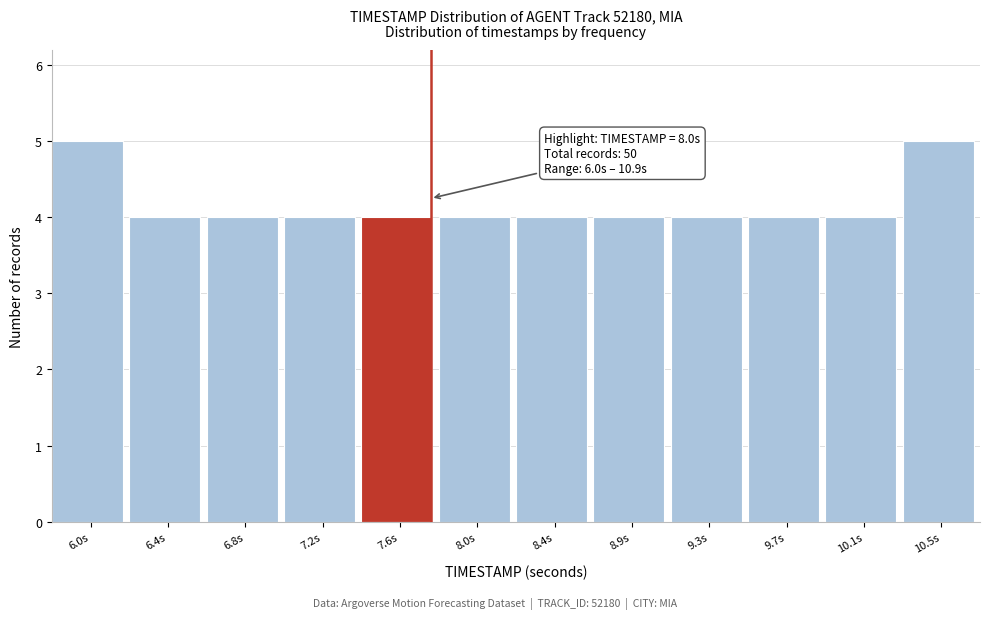

Reading right to left, extract all data points from this chart.

5	4	4	4	4	4	4	4	4	4	4	5